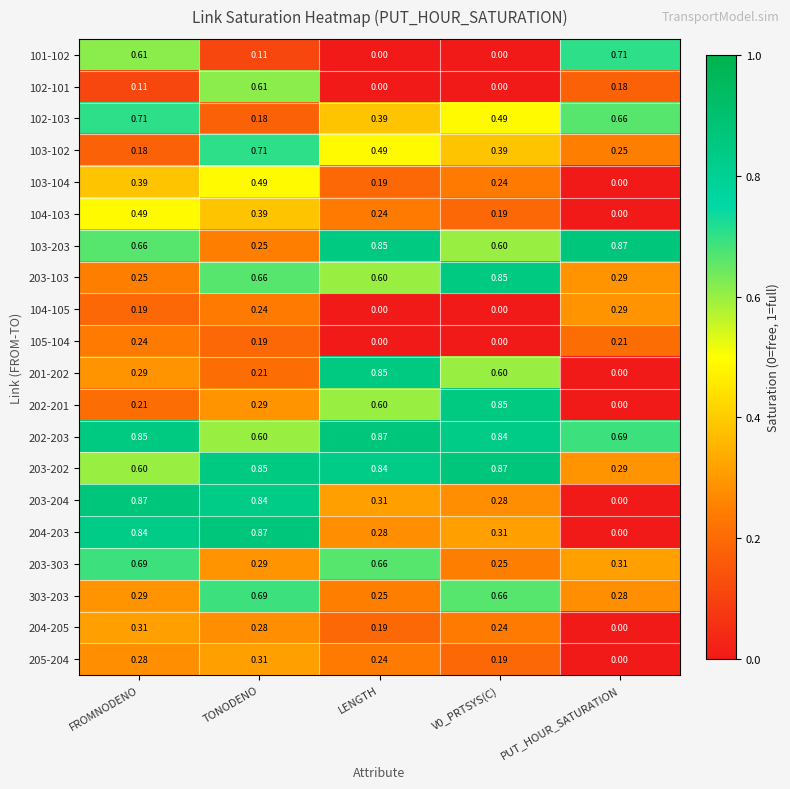

Which category has the highest value in the 303-203 series?

TONODENO